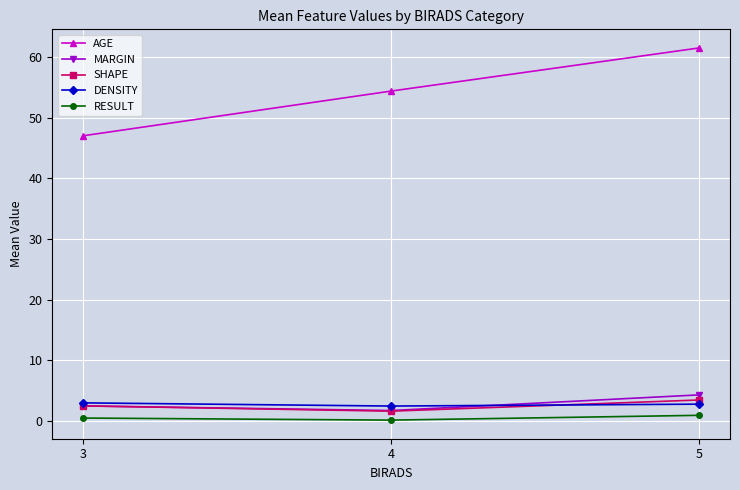

What is the sum of the AGE values at 5 and 4?

115.8